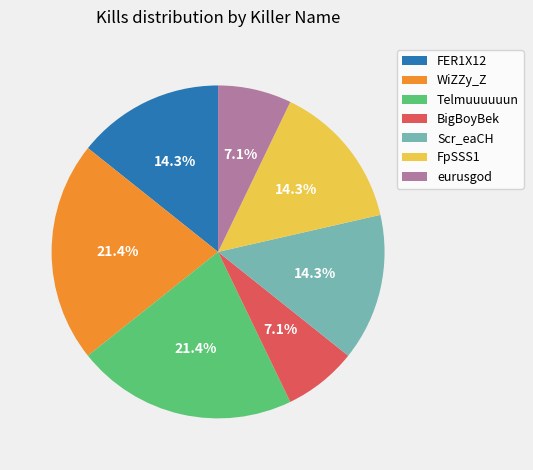

Approximately how many times larger is the value at WiZZy_Z compared to FER1X12?

1.5